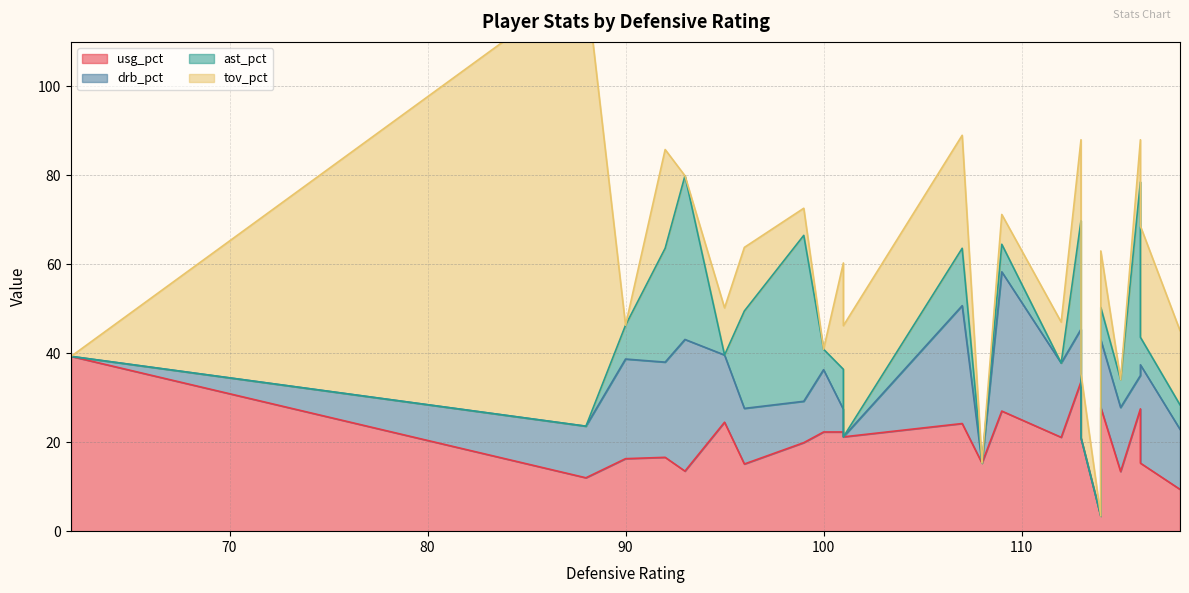

Count the number of data series in this chart.

4